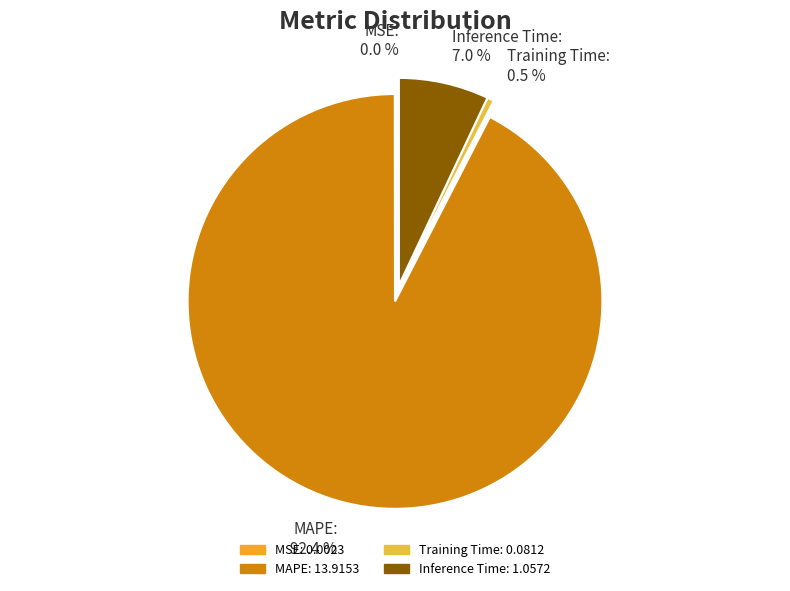

Which slice represents more than half of the pie?

MAPE